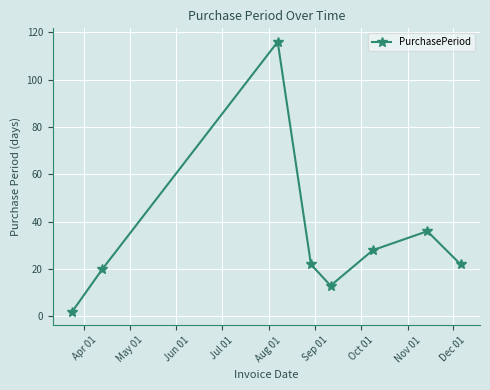

Reading left to right, transcribe all the data shown in this chart.

2	20	116	22	13	28	36	22